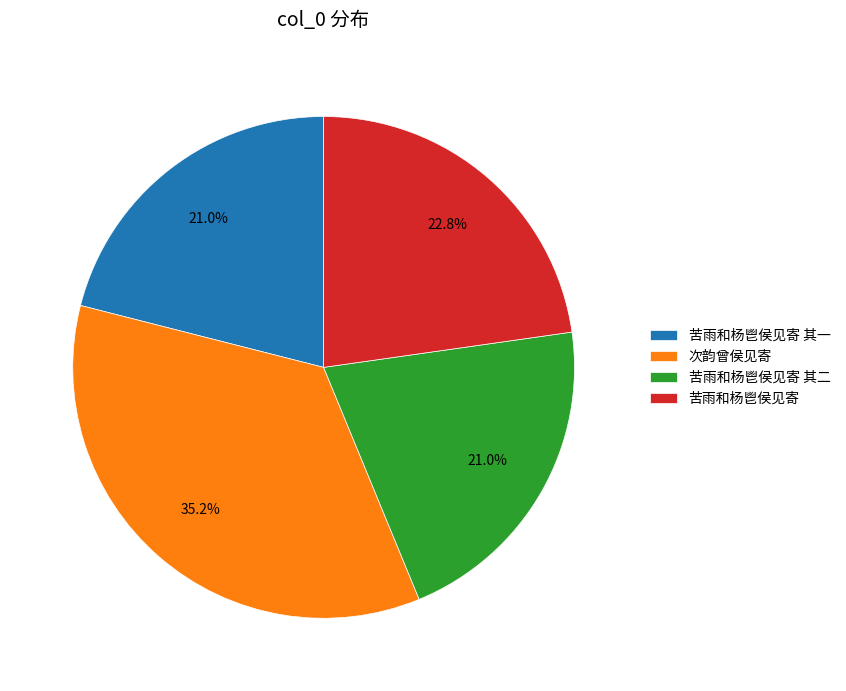

How many slices are in this pie chart?

4